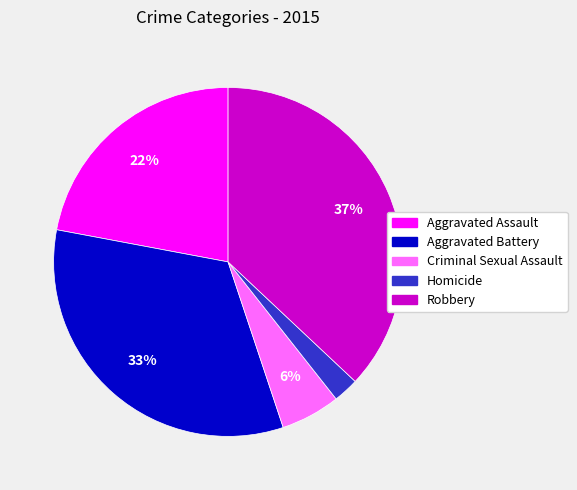

The Aggravated Assault slice represents 33% of the pie. True or false?

False